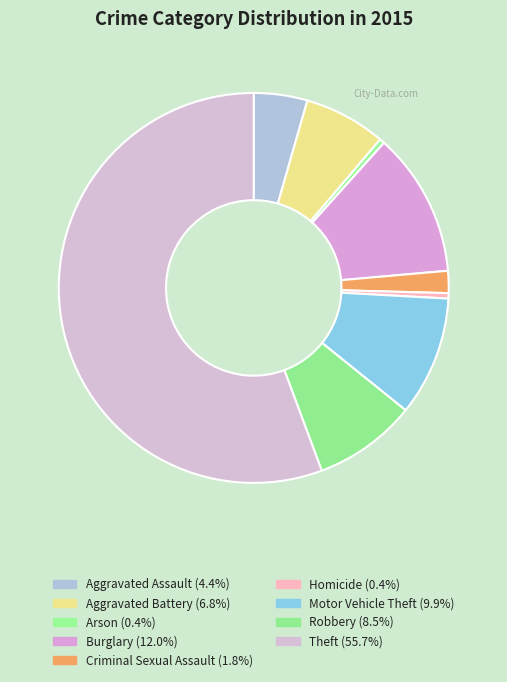

Which has a higher value, Theft or Criminal Sexual Assault?

Theft